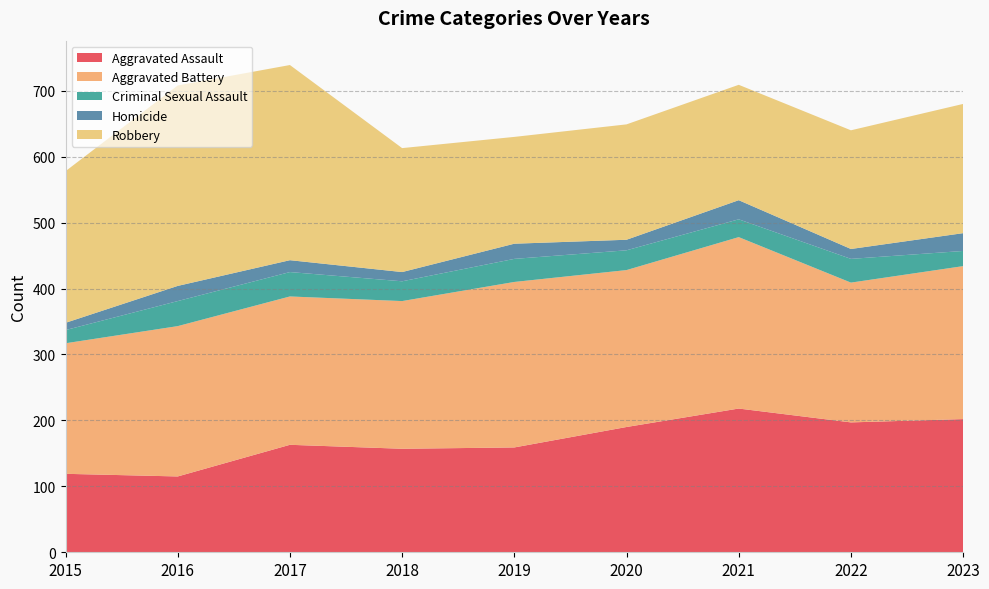

Reading left to right, transcribe all the data shown in this chart.

Aggravated Assault: 119	115	163	157	159	190	218	197	202
Aggravated Battery: 198	228	225	224	251	238	260	212	232
Criminal Sexual Assault: 20	38	37	30	35	30	27	36	23
Homicide: 11	23	18	14	23	16	29	15	27
Robbery: 230	304	296	188	162	175	175	180	196